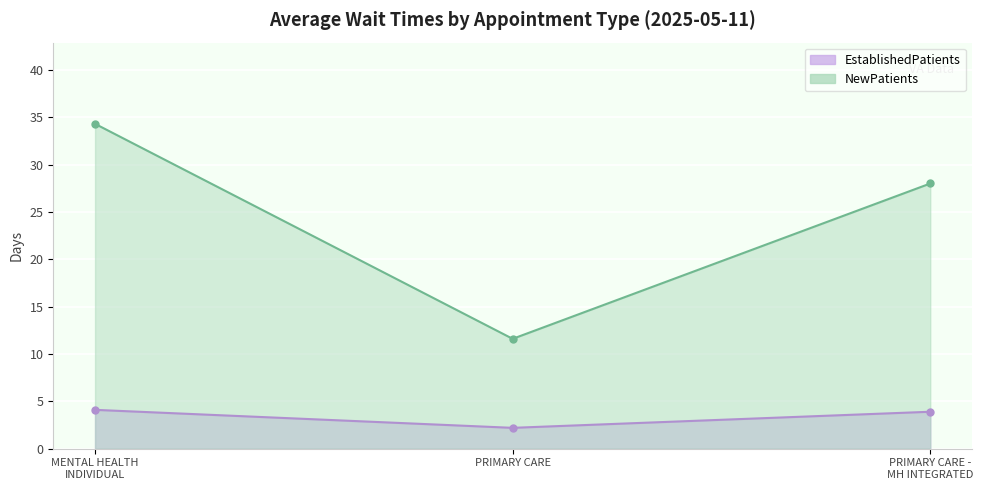

What is the spread (max minus min) of values at PRIMARY CARE?

9.4